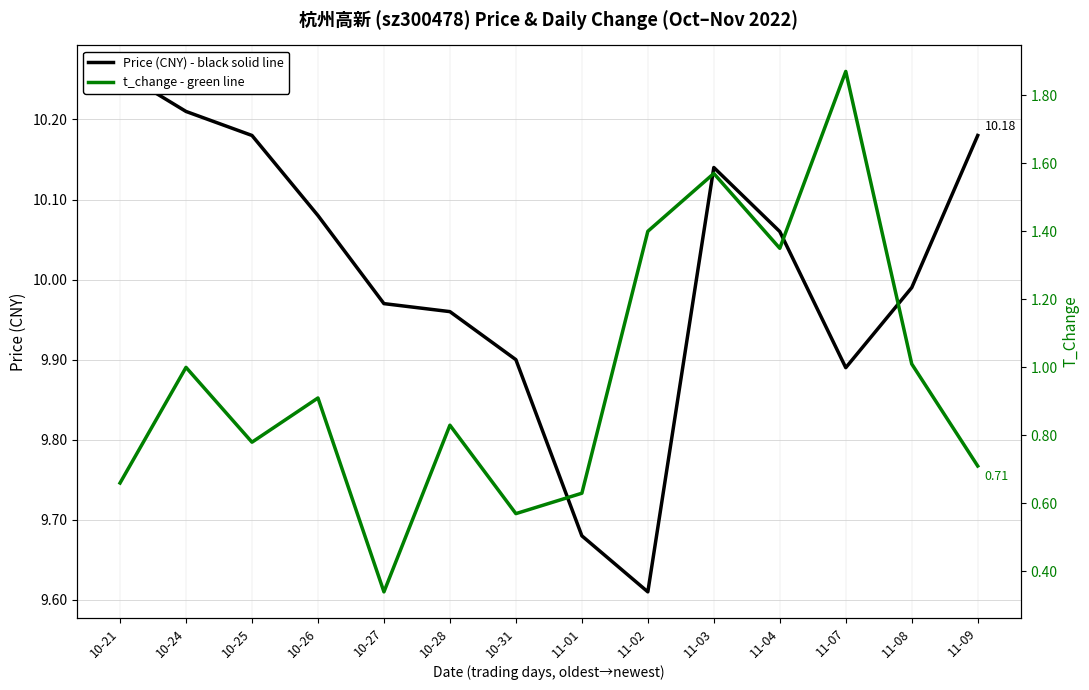

What position from the right is 10-27?

10